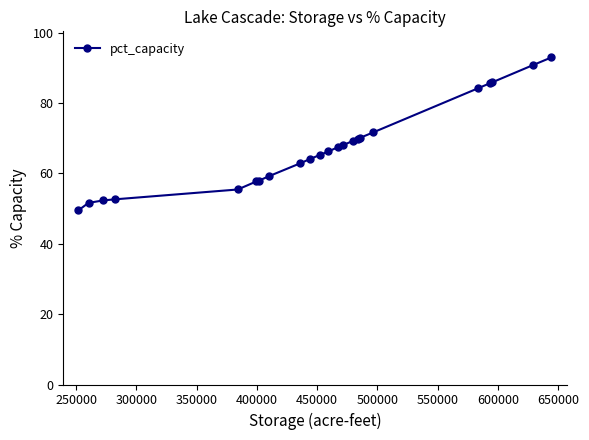

What is the smallest value displayed?

49.5